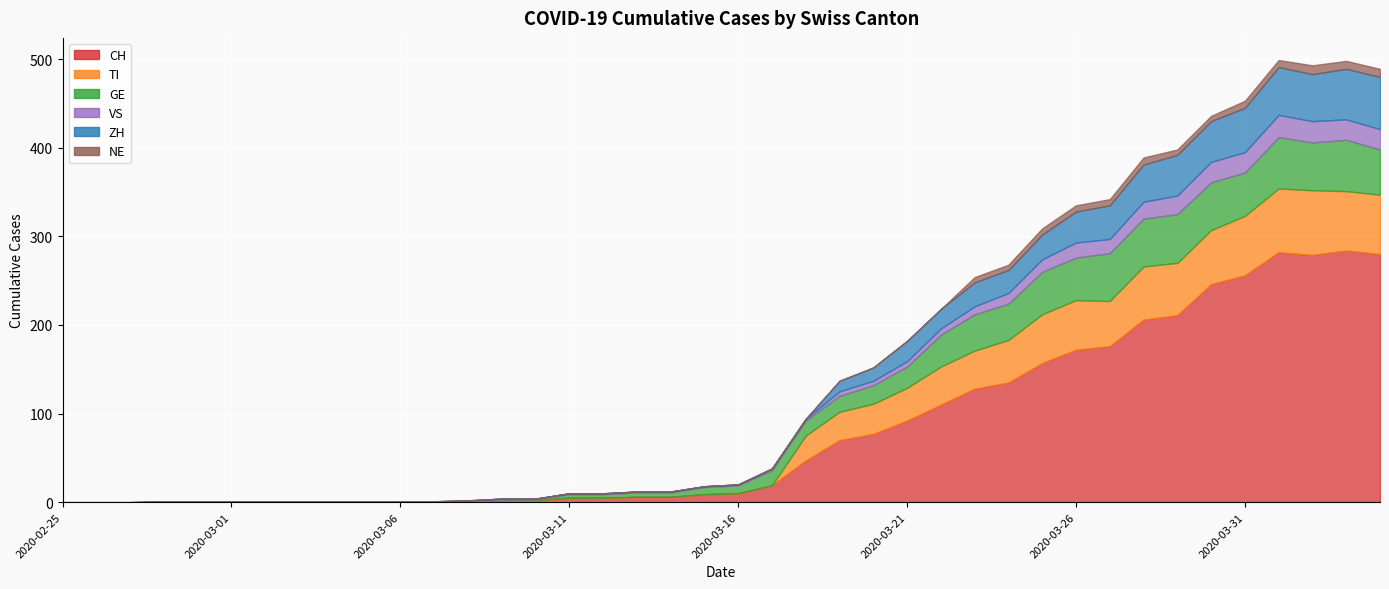

Which series changed the most between 2020-03-06 and 2020-04-02?

CH